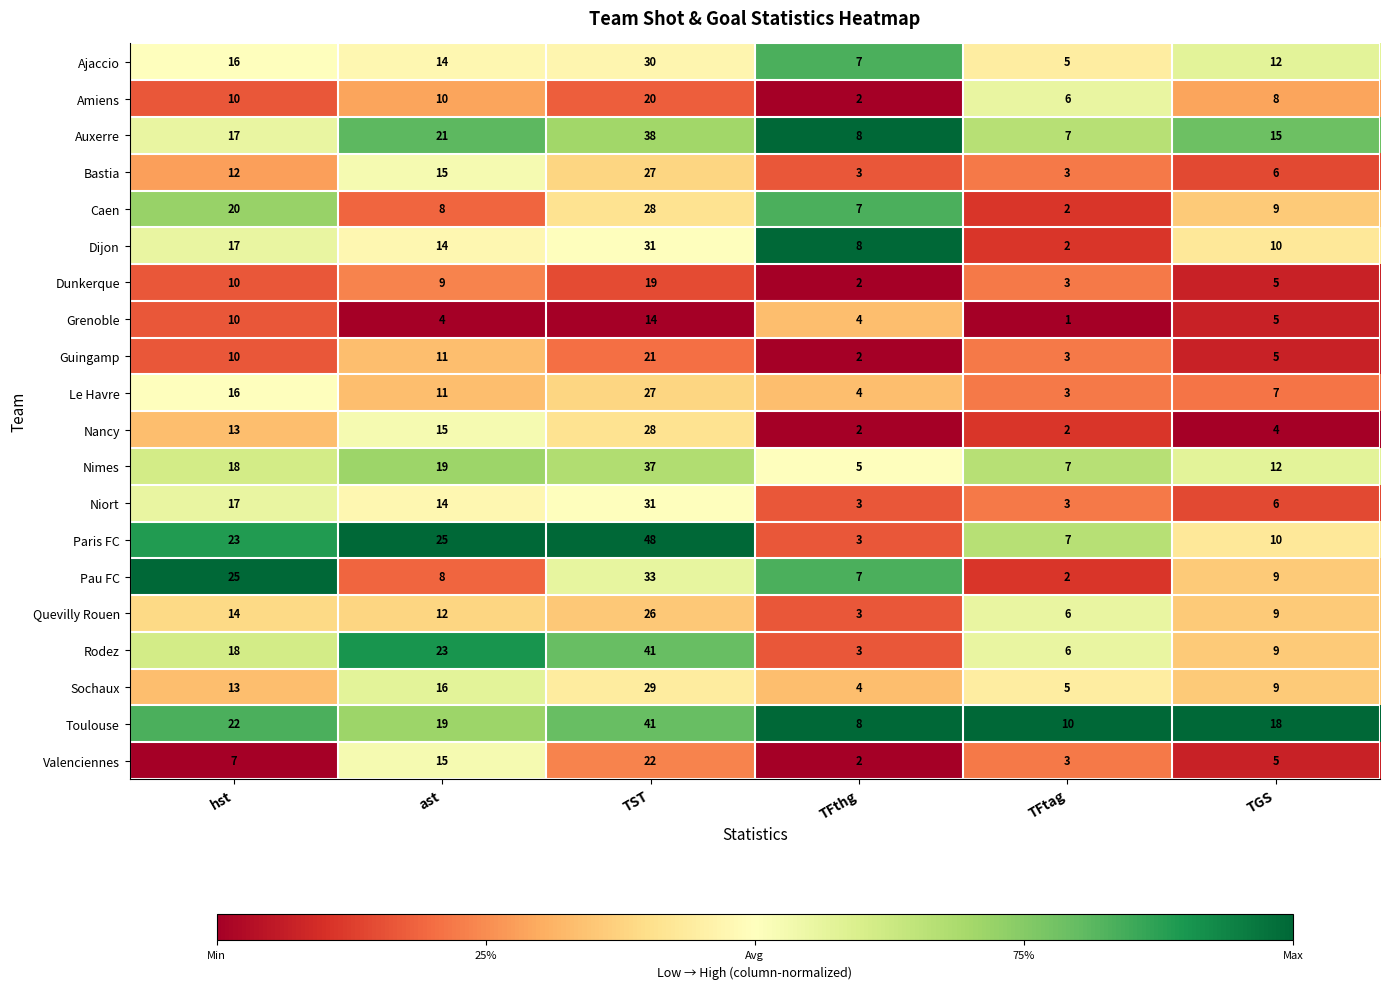

At which label is Bastia closest to 15?

ast